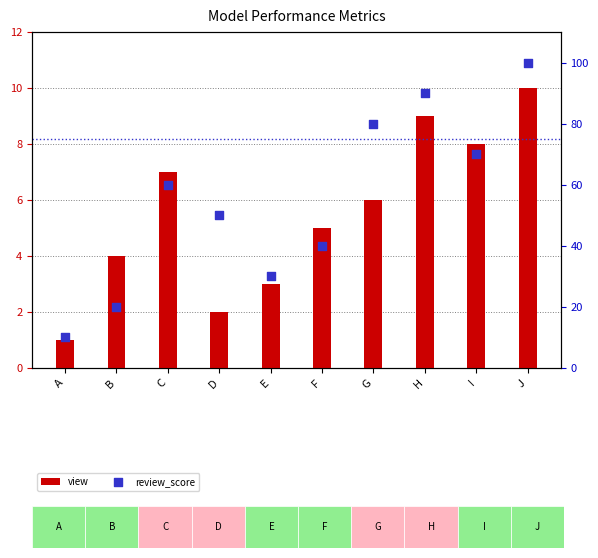

What is the total value across all series at D?

52